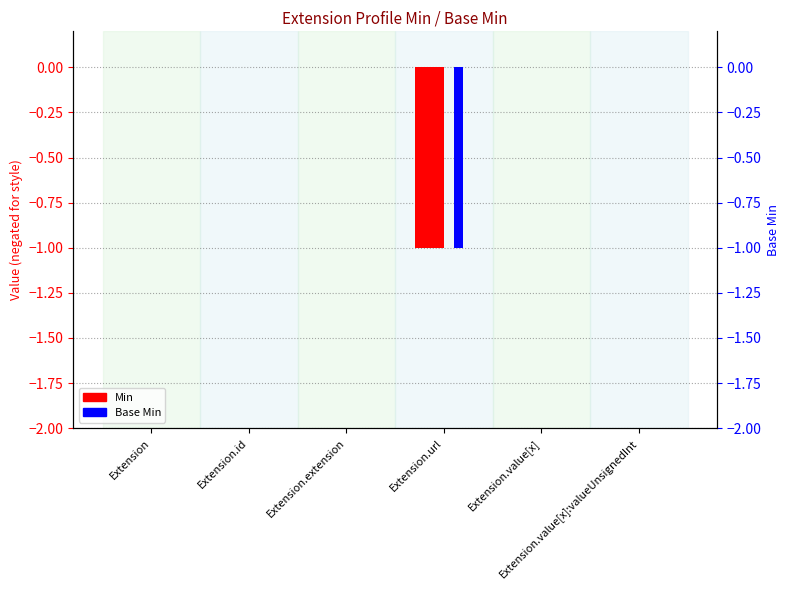

How many series are shown in this chart?

2